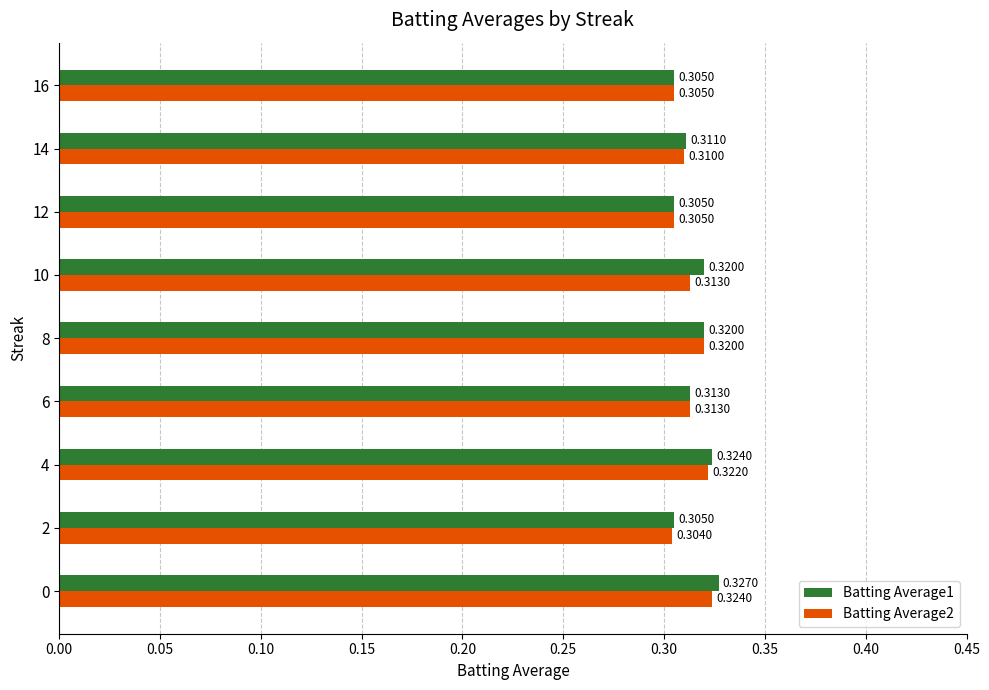

Which series has the largest range (max minus min)?

Batting Average1